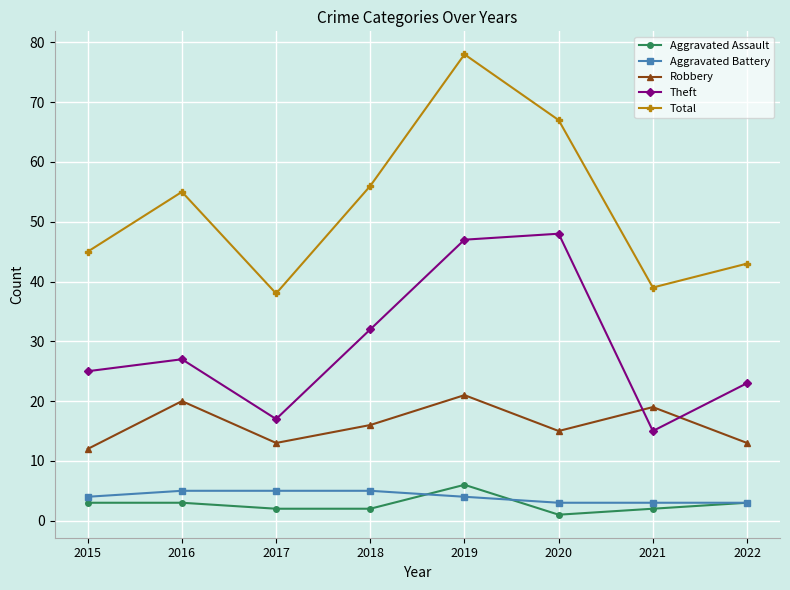

Reading left to right, list all the values displayed in this chart.

Aggravated Assault: 2015=3	2016=3	2017=2	2018=2	2019=6	2020=1	2021=2	2022=3
Aggravated Battery: 2015=4	2016=5	2017=5	2018=5	2019=4	2020=3	2021=3	2022=3
Robbery: 2015=12	2016=20	2017=13	2018=16	2019=21	2020=15	2021=19	2022=13
Theft: 2015=25	2016=27	2017=17	2018=32	2019=47	2020=48	2021=15	2022=23
Total: 2015=45	2016=55	2017=38	2018=56	2019=78	2020=67	2021=39	2022=43